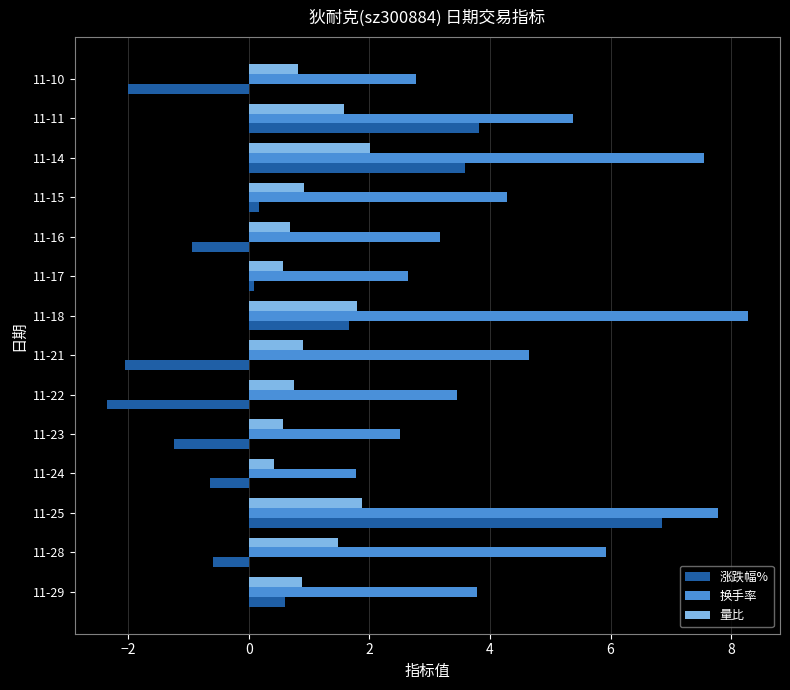

Rank the series at 11-23 from lowest to highest value.

涨跌幅%, 量比, 换手率